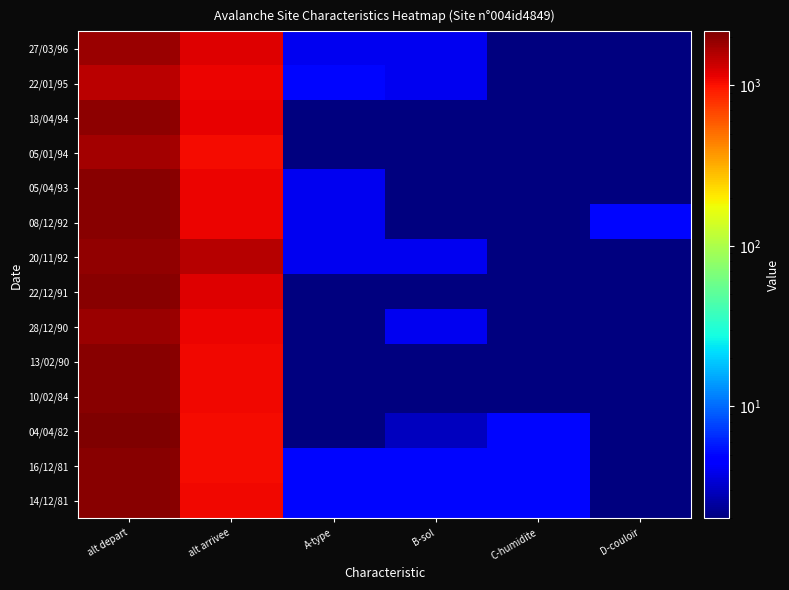

At how many categories does at least one series exceed 140?

2